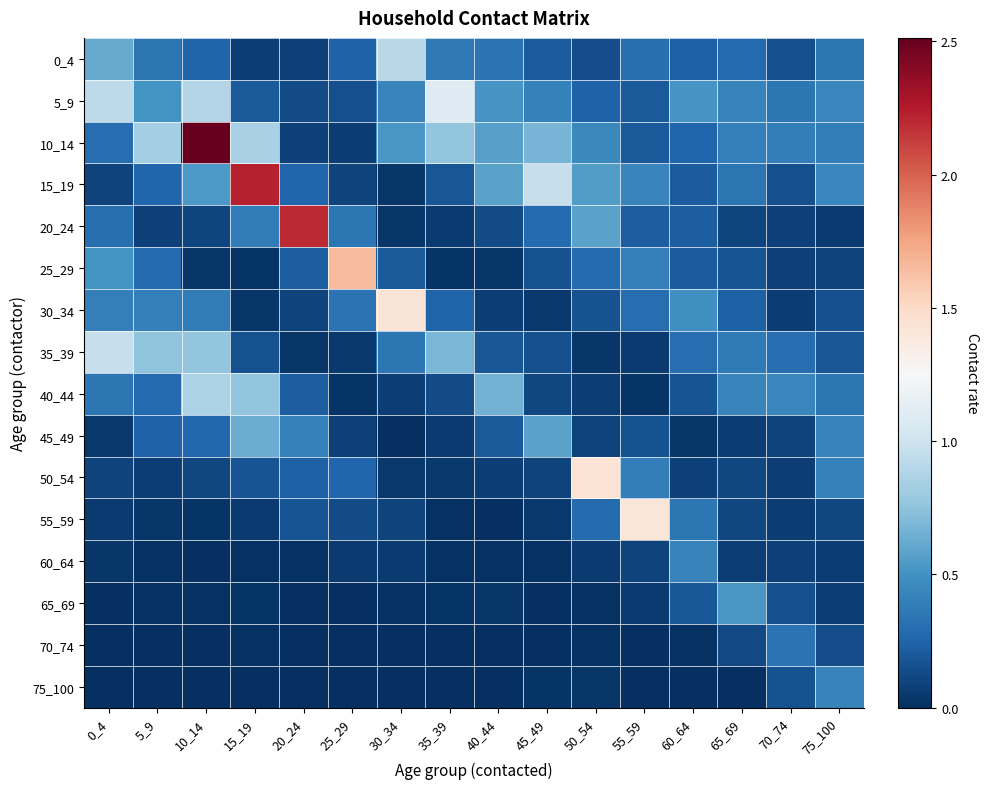

Which series changed the most between 25_29 and 50_54?

25_29